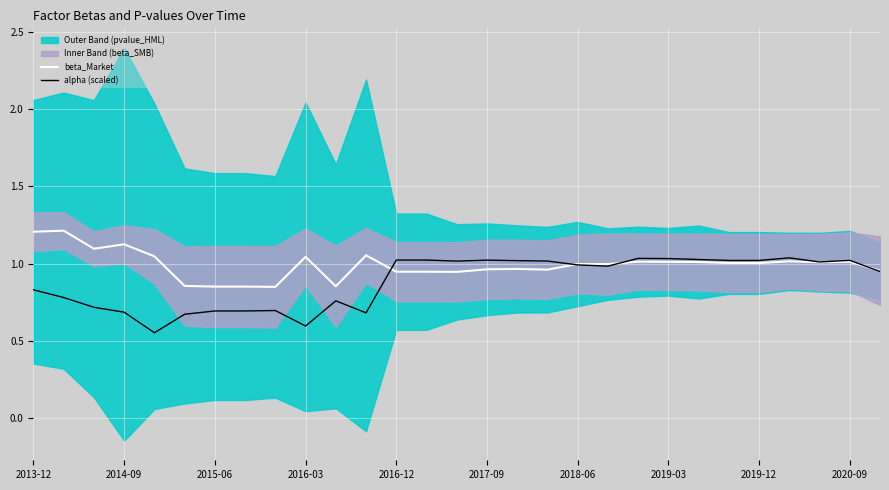

What is the value of the alpha (scaled) point at the 23rd from the left?

1.0